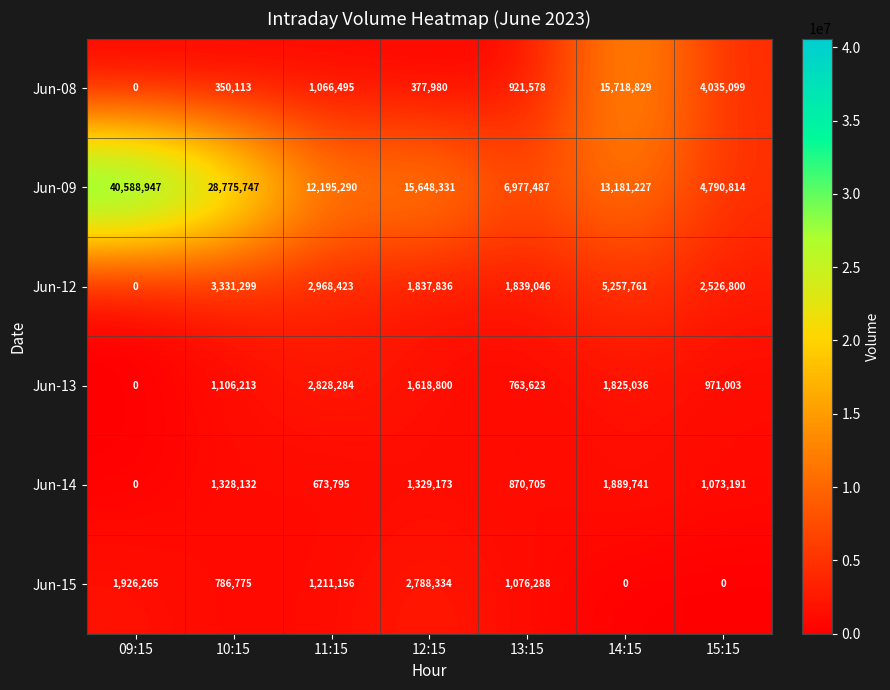

Which series has the largest total across all categories?

Jun-09